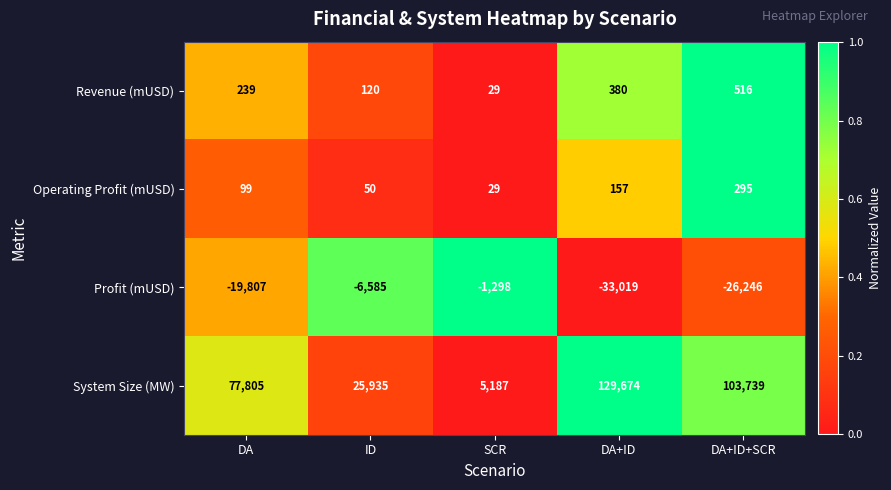

Rank the series at ID from lowest to highest value.

Profit (mUSD), Operating Profit (mUSD), Revenue (mUSD), System Size (MW)